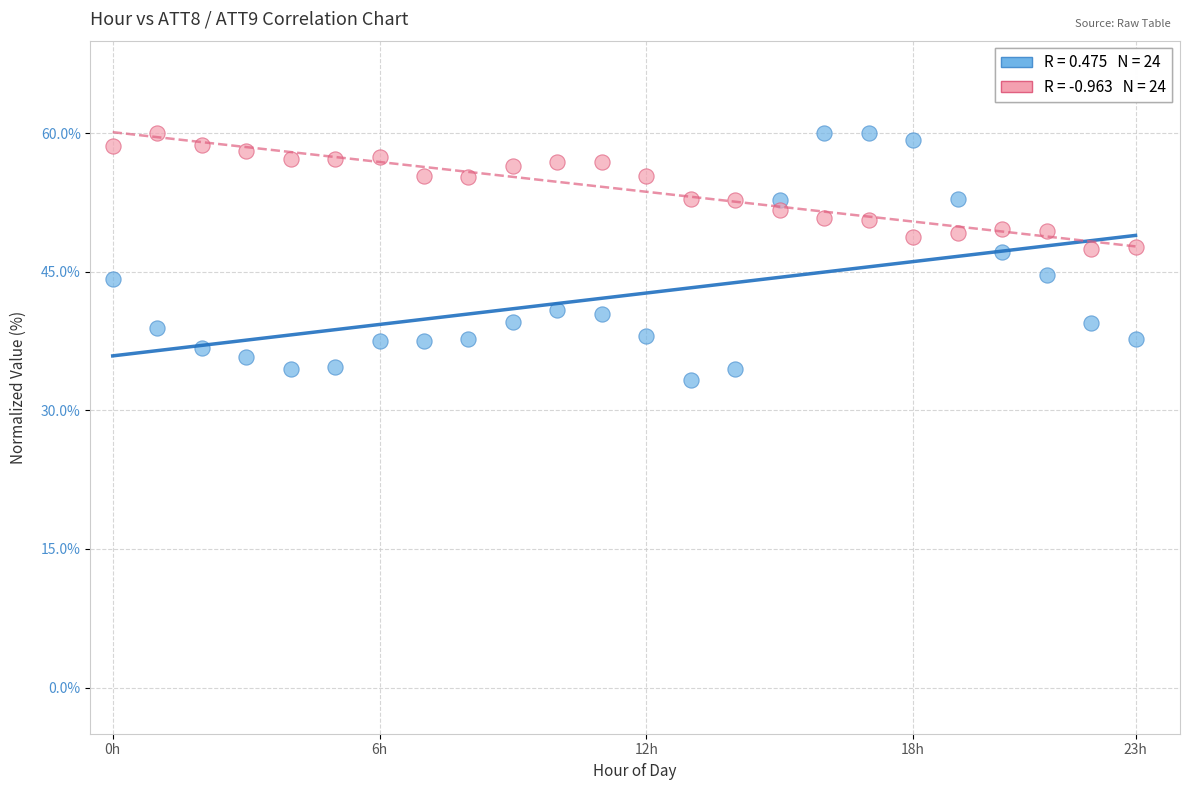

Across all data points, what is the range of Y values (max minus min)?

26.8